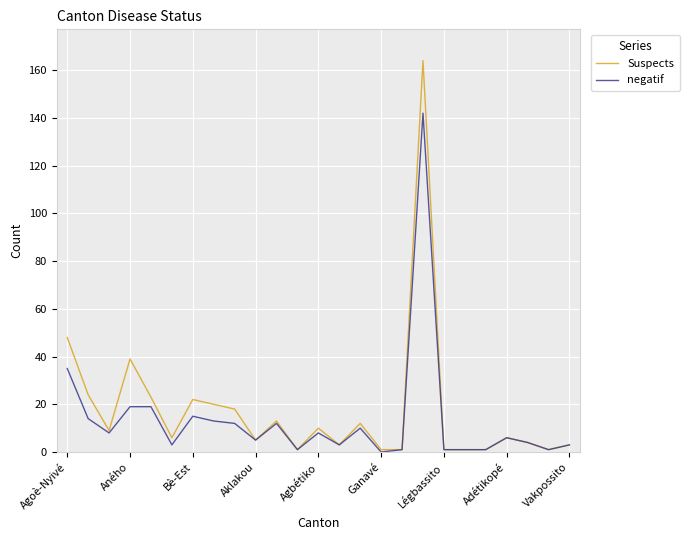

What is the greatest value displayed?

164